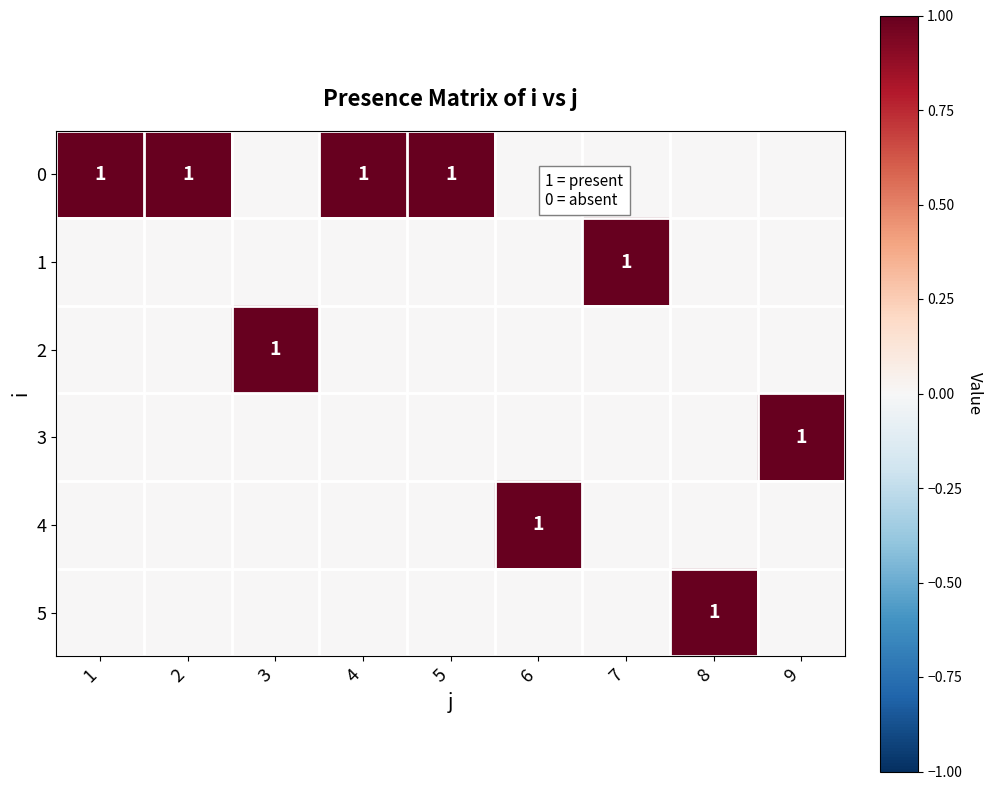

At how many categories does at least one series exceed 0?

9